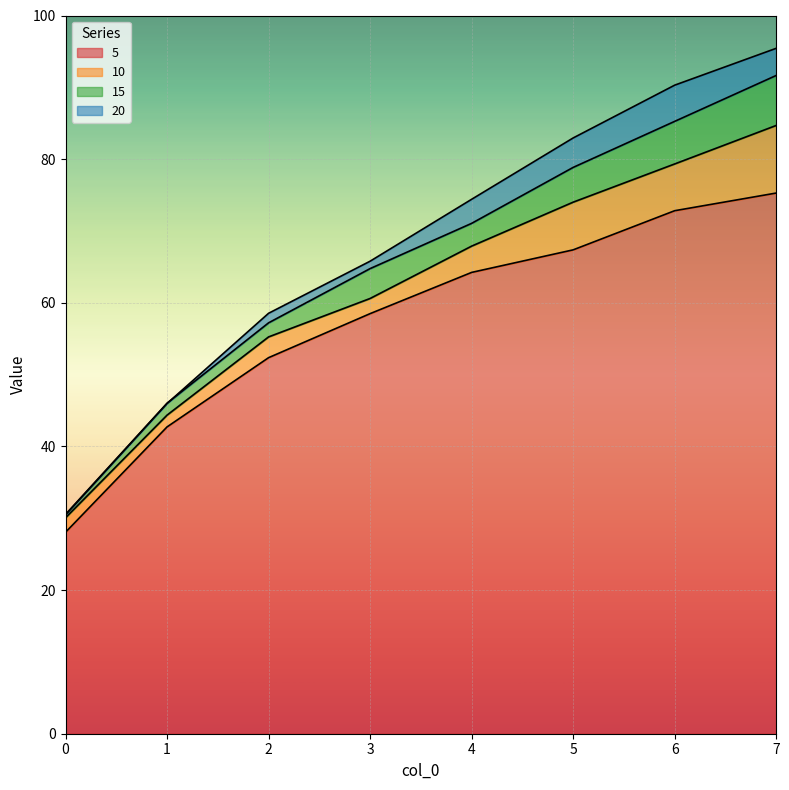

How many data points in 10 are above 67?

4